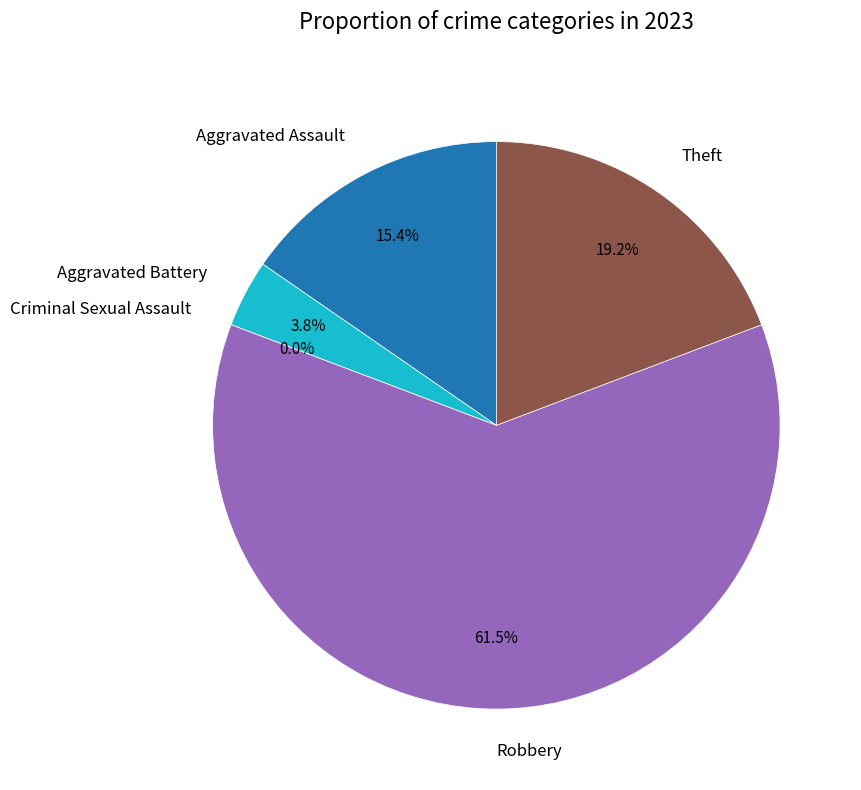

Which category has the smallest portion of the pie?

Criminal Sexual Assault